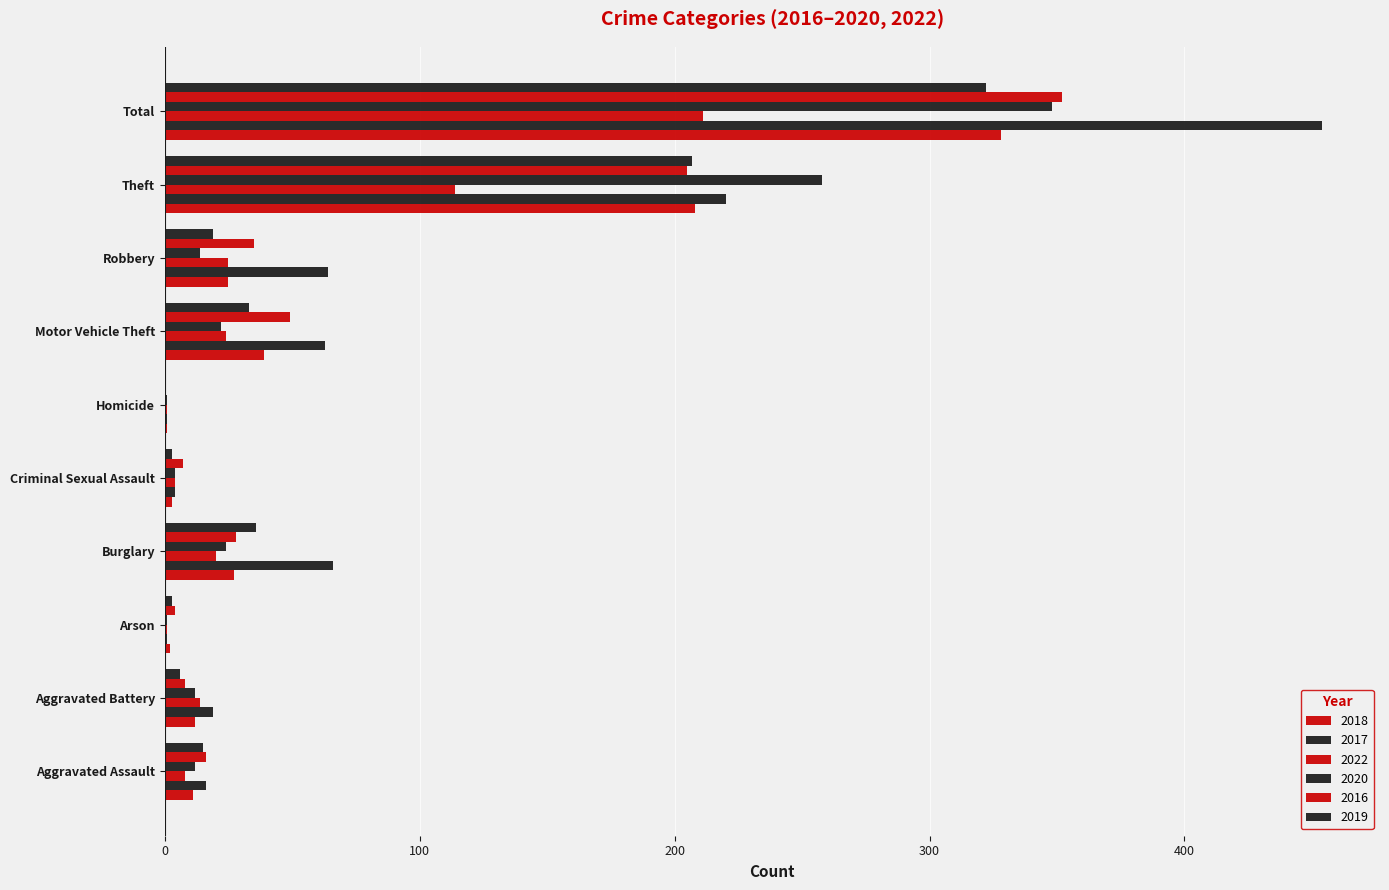

What is the approximate value of 2017 at Total, to the nearest 5?

455